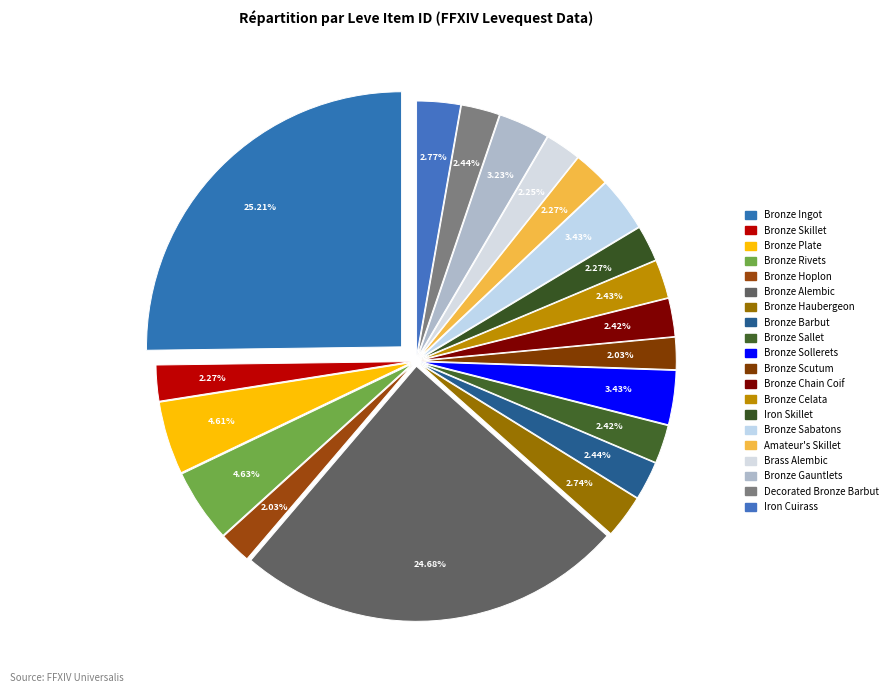

What is the ratio of the value at Bronze Haubergeon to the value at Bronze Gauntlets?

0.8